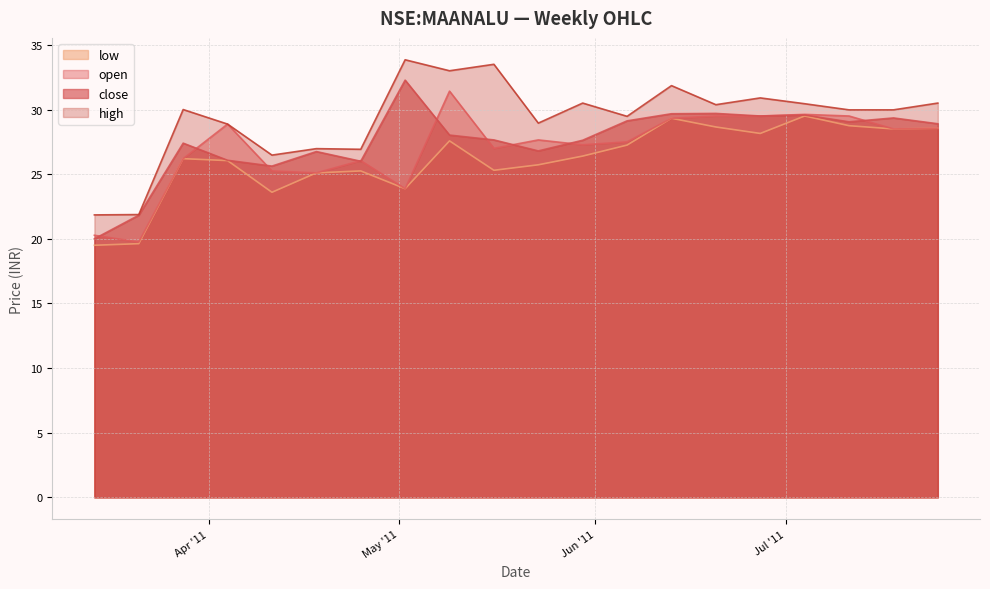

What is the difference between the maximum and minimum values in the high series?

12.0